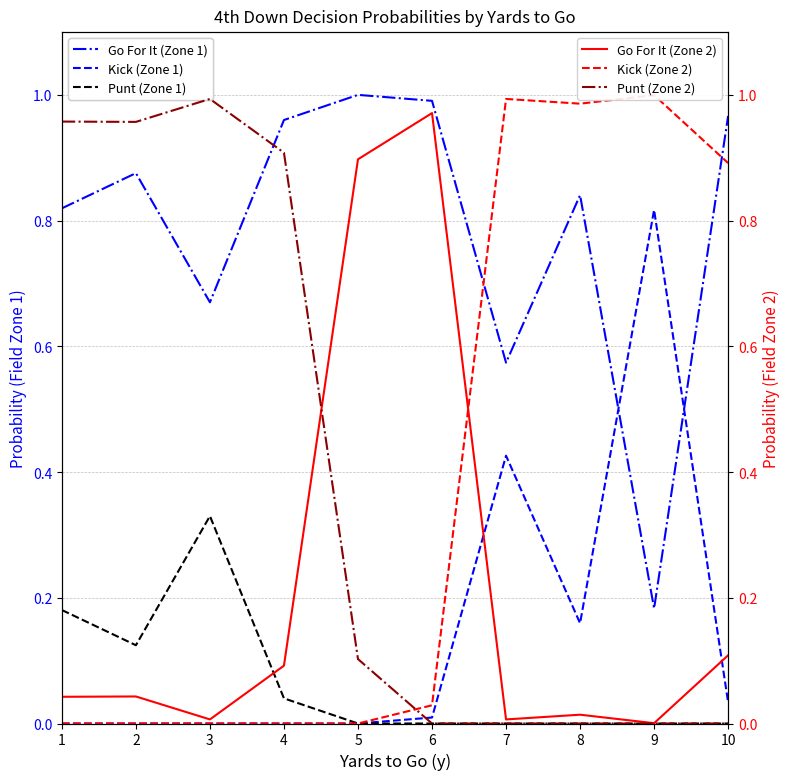

Is this an area chart (filled region under the line)?

No